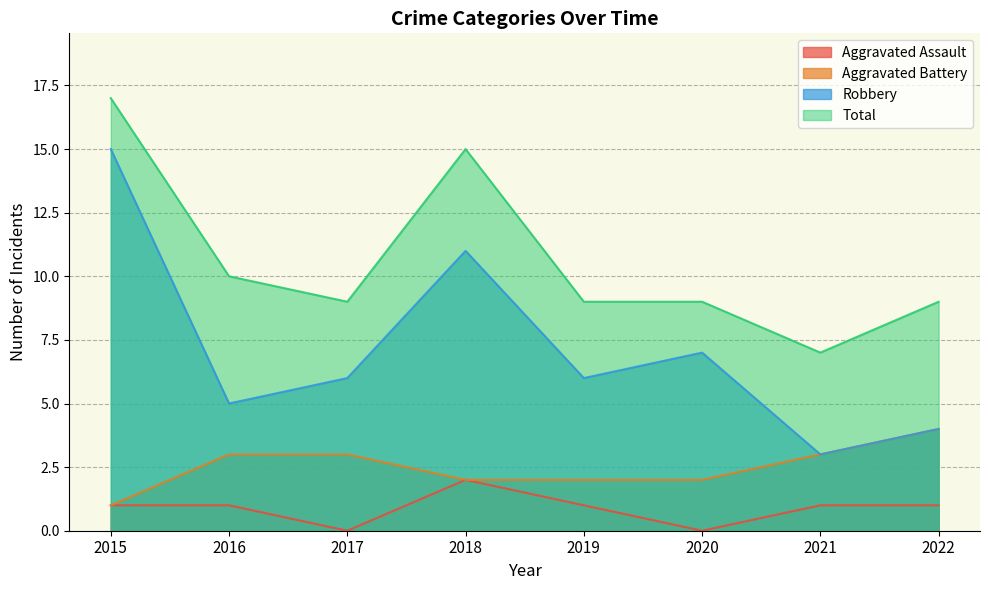

Reading left to right, what are all the values shown in this chart?

Aggravated Assault: 2015=1	2016=1	2017=0	2018=2	2019=1	2020=0	2021=1	2022=1
Aggravated Battery: 2015=1	2016=3	2017=3	2018=2	2019=2	2020=2	2021=3	2022=4
Robbery: 2015=15	2016=5	2017=6	2018=11	2019=6	2020=7	2021=3	2022=4
Total: 2015=17	2016=10	2017=9	2018=15	2019=9	2020=9	2021=7	2022=9